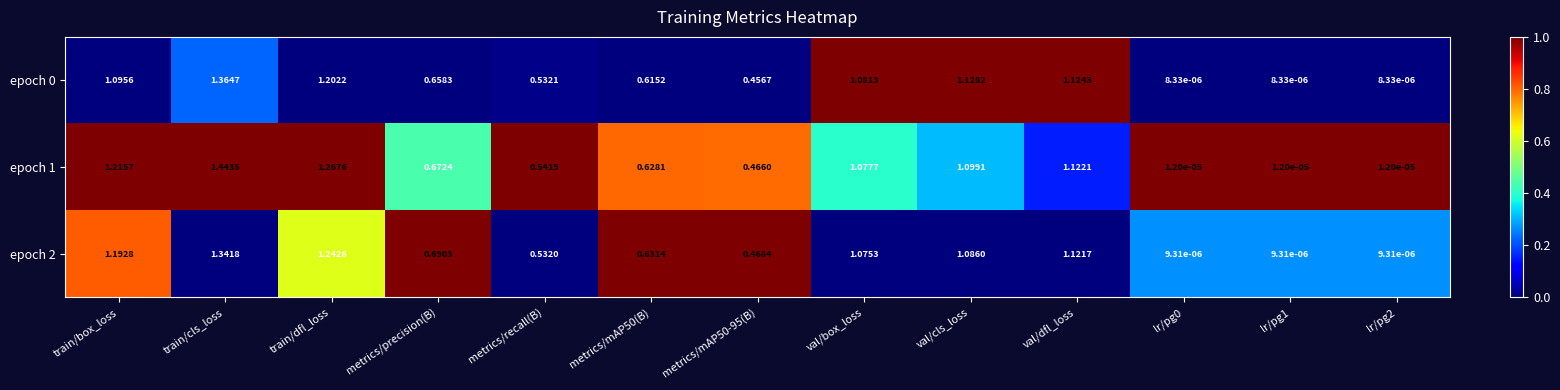

Is the value of epoch 0 at metrics/mAP50(B) greater than the value of epoch 1 at lr/pg0?

Yes